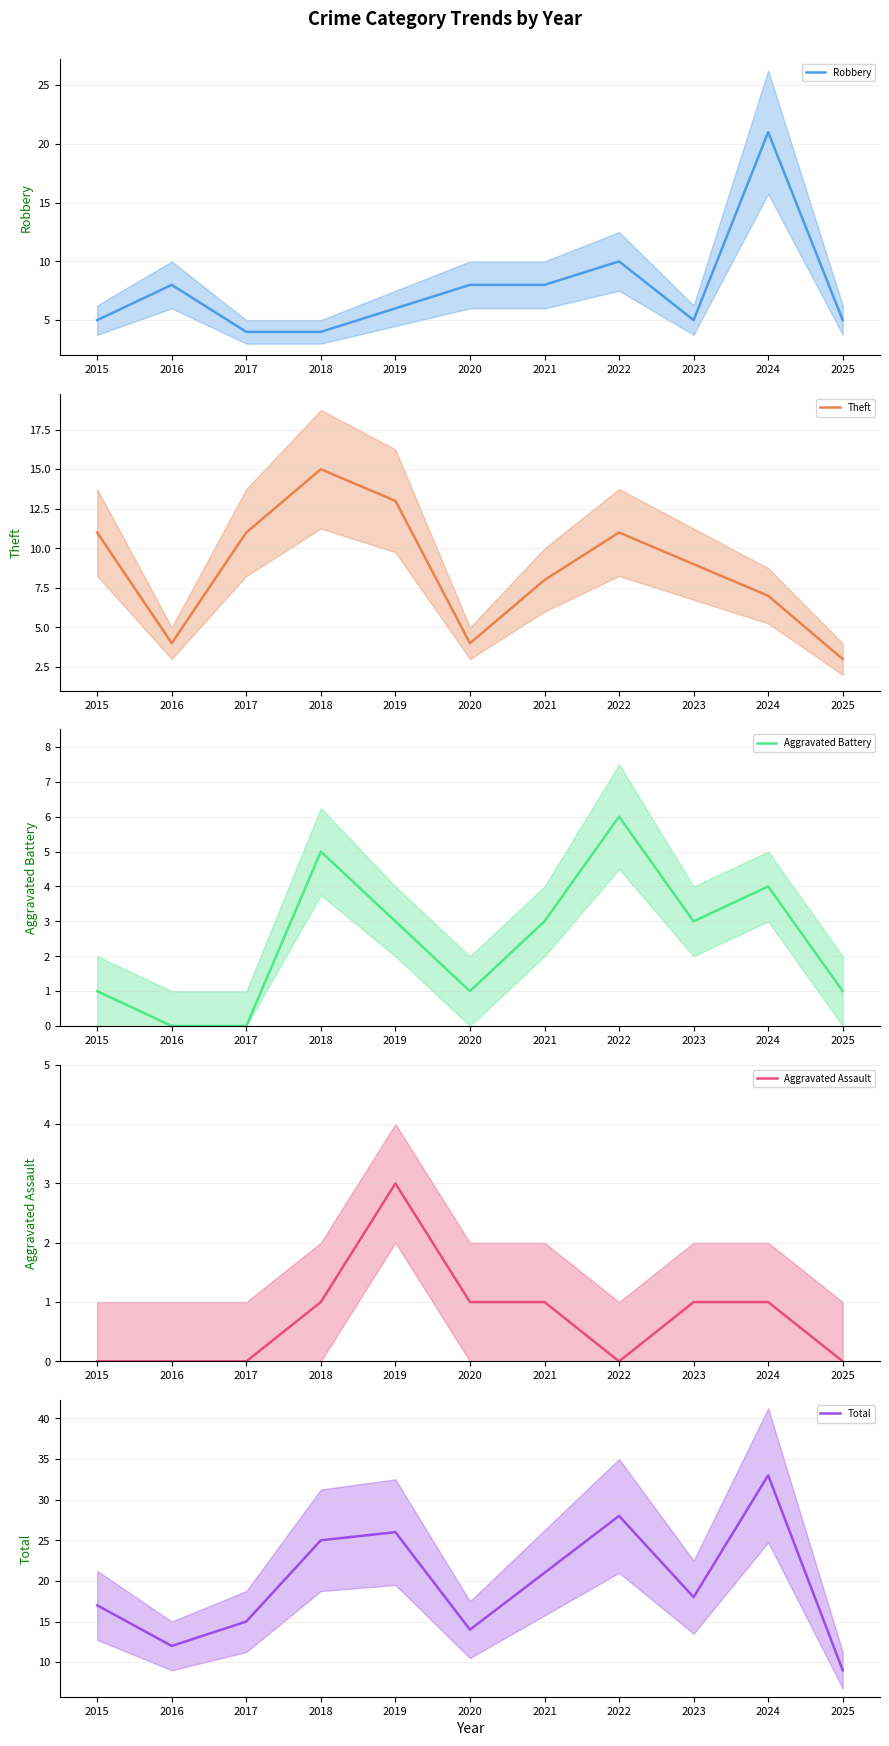

What is the difference between the highest and lowest values at 2023?

17